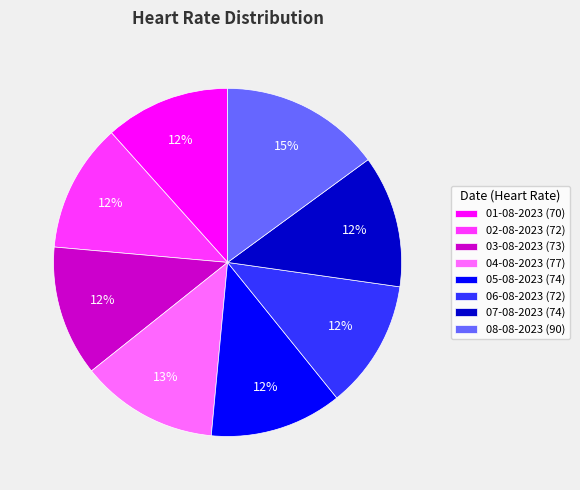

Approximately how many times larger is the value at 06-08-2023 (72) compared to 03-08-2023 (73)?

1.0